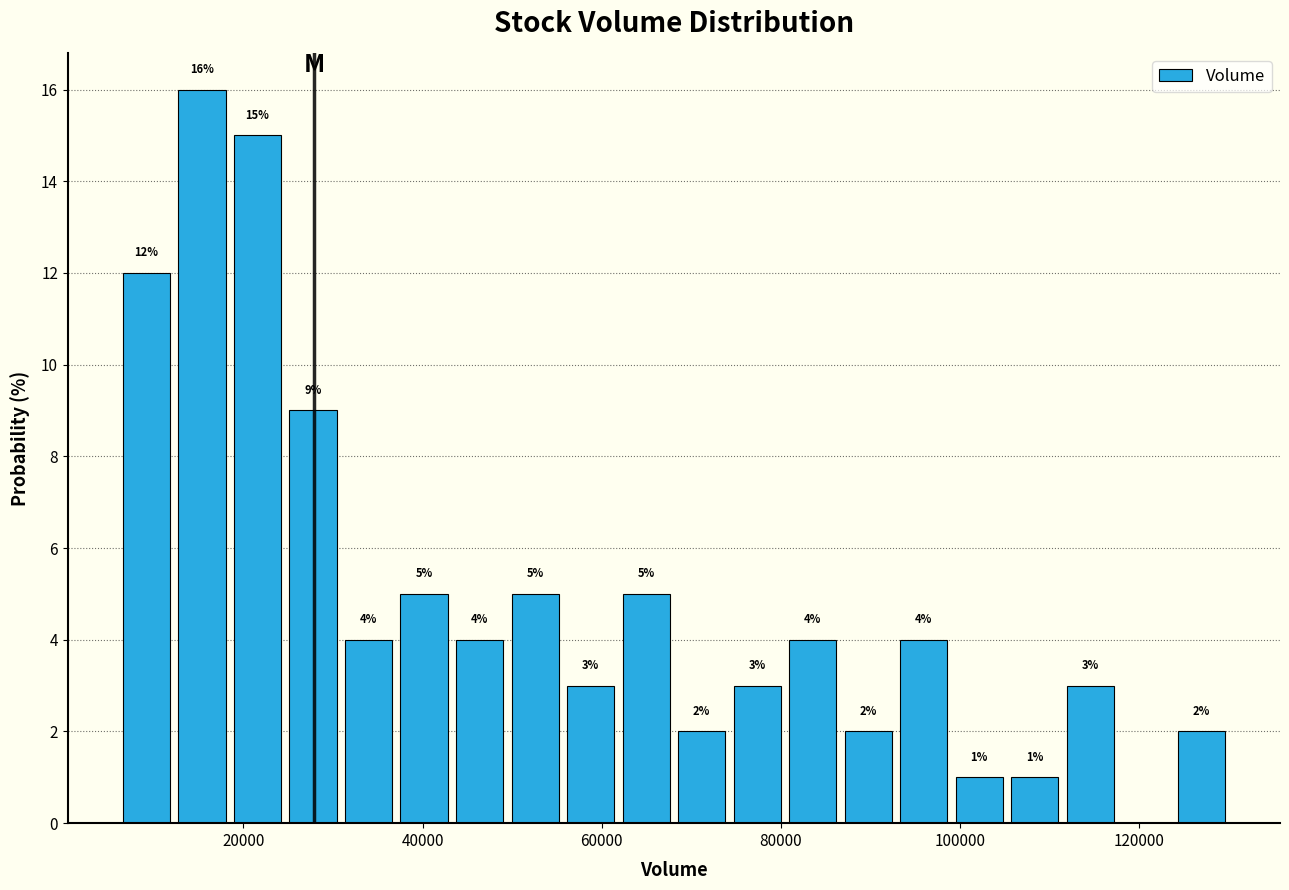

Read against the x-axis, roughly where is the centre of the tallest bar?

16000